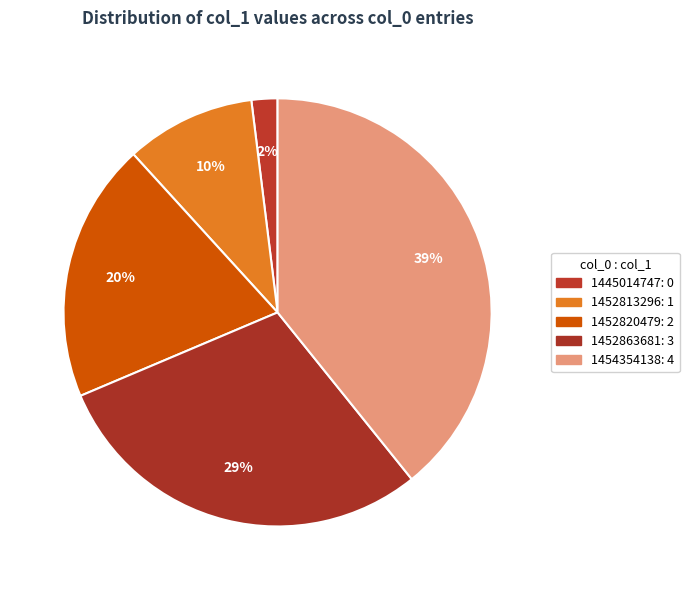

What is the smallest slice in the pie chart?

1445014747